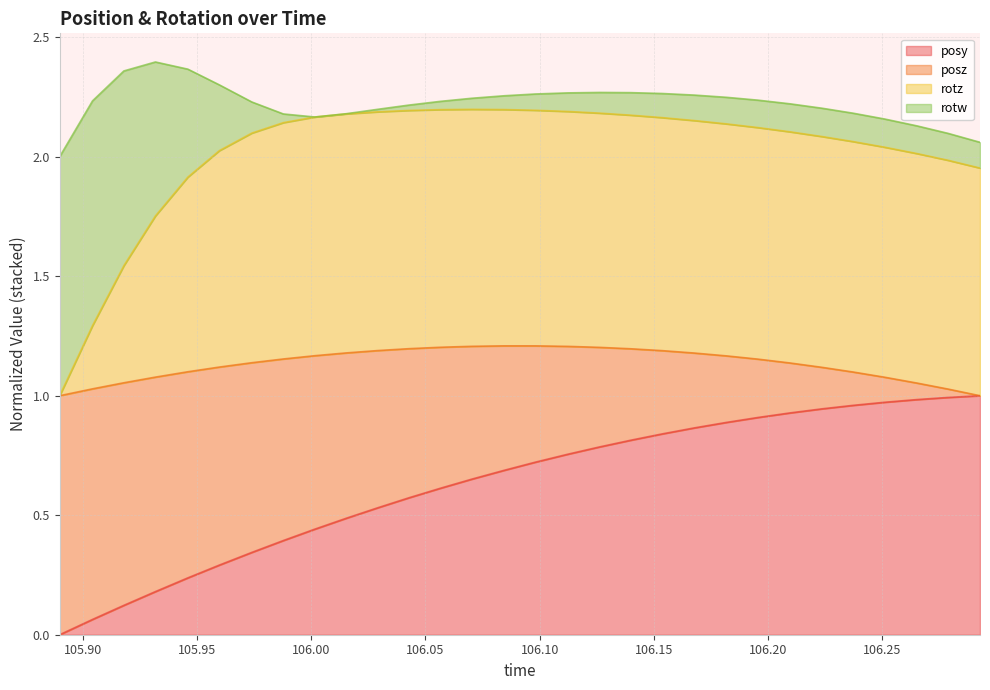

Does the chart have visible grid lines?

Yes